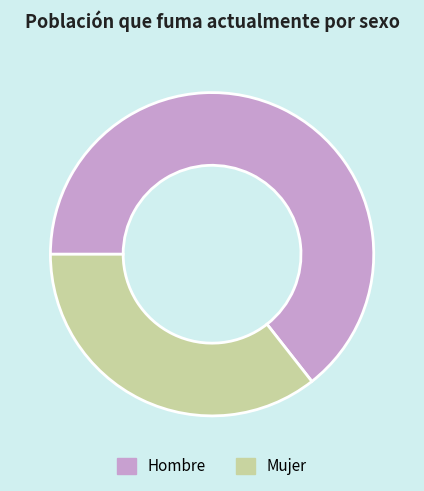

What is the largest slice in the pie chart?

Hombre